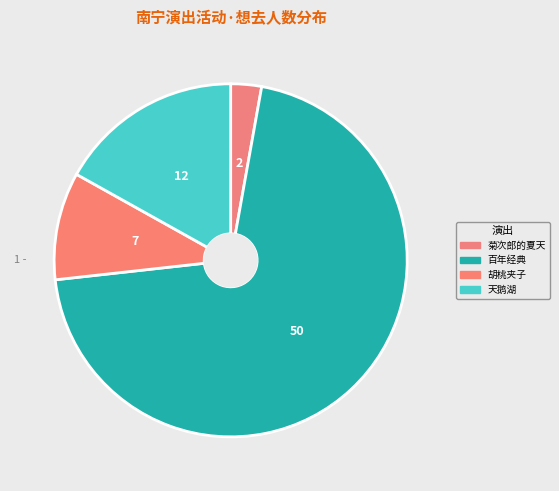

What is the smallest slice in the pie chart?

南宁·《菊次郎的夏天》久石让作品视听音乐会